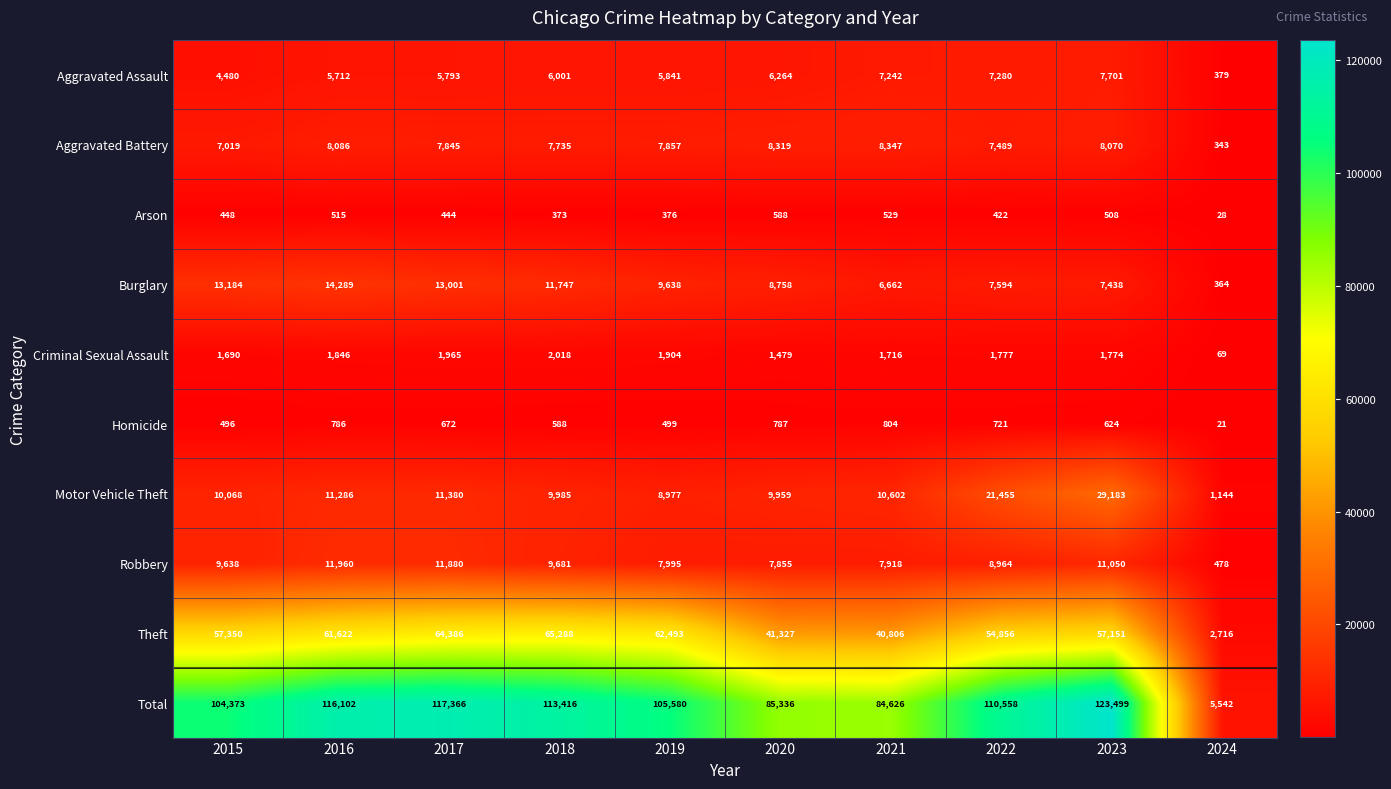

At which category is the sum across all series the highest?

2023